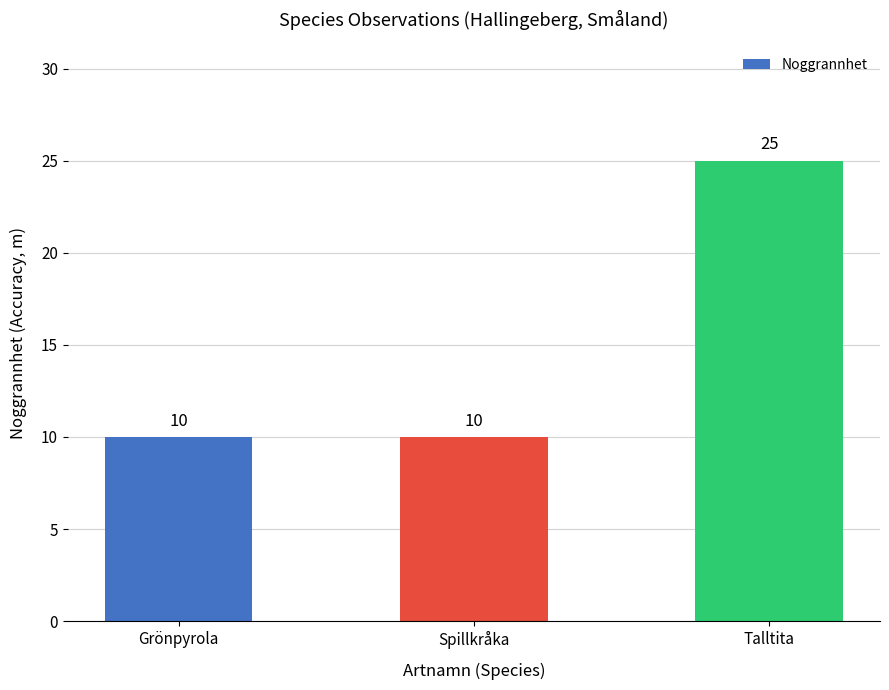

What is the minimum value shown in the chart?

10